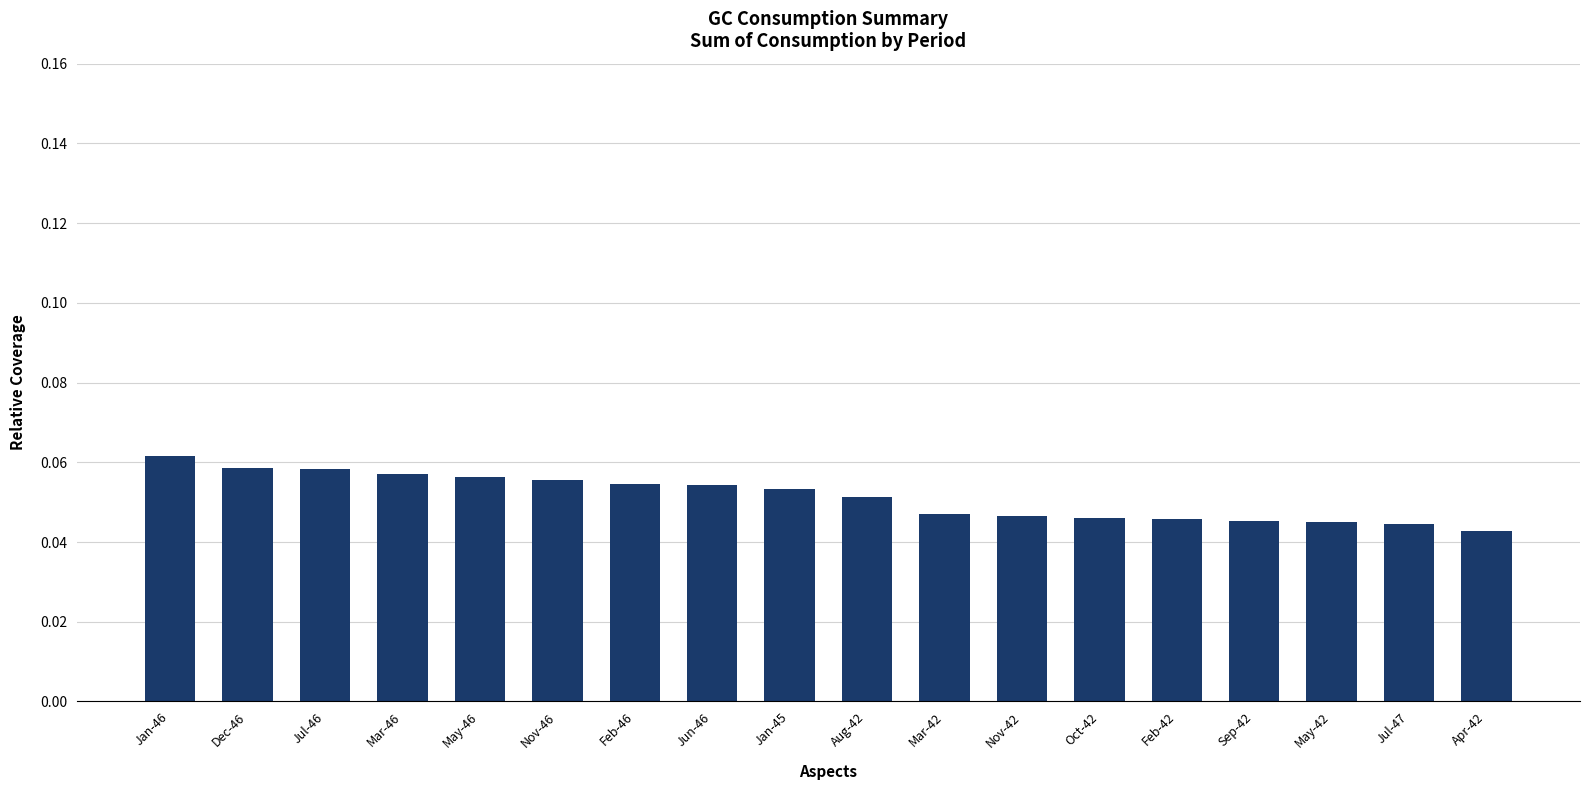

How many values are between 0 and 1?

18